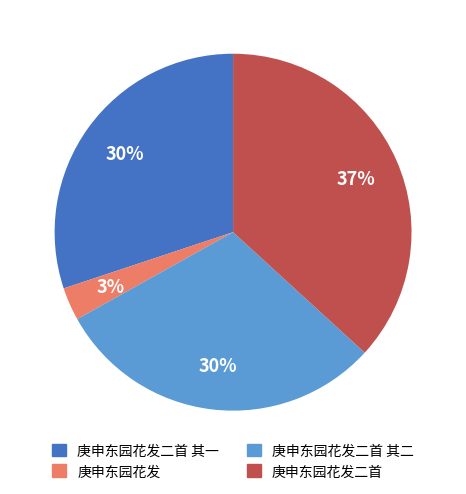

Is there any slice that represents more than half of the pie?

No